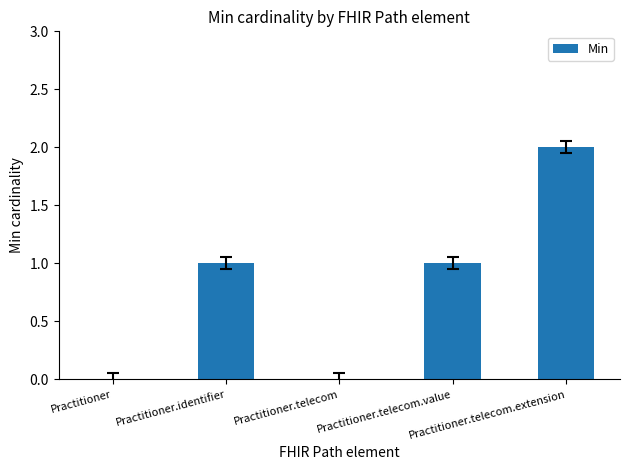

Which label corresponds to the largest value in the chart?

Practitioner.telecom.extension